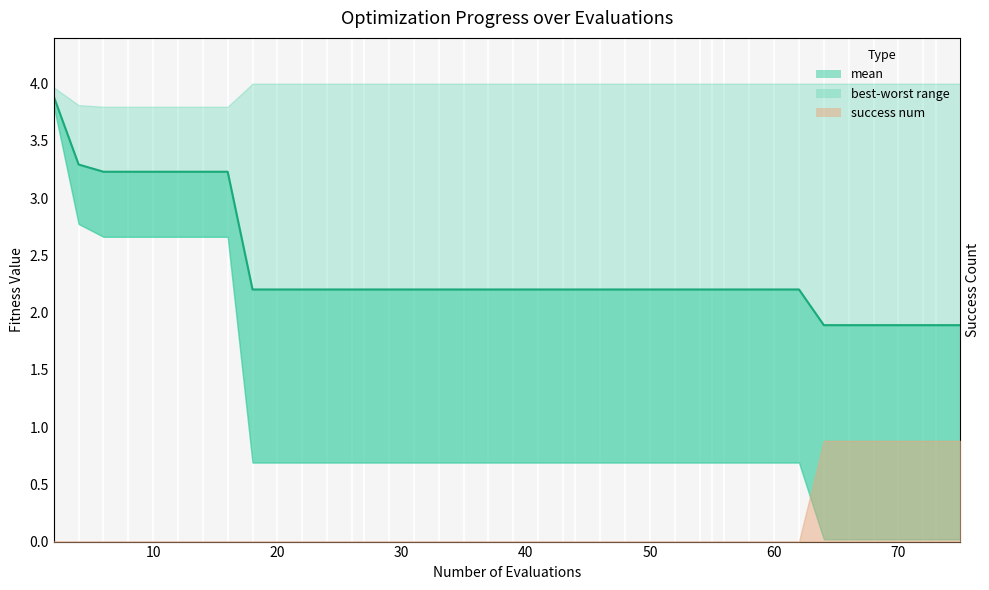

The chart shows a value of 1.0 at 30. True or false?

False